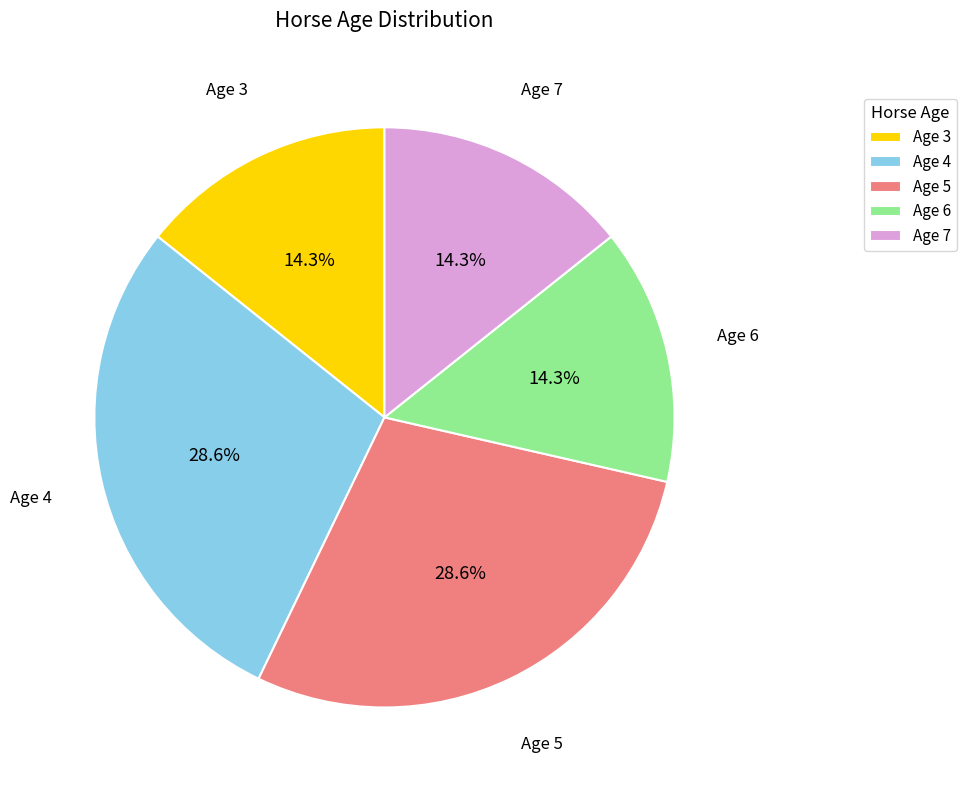

To the nearest percent, what is the difference between the largest and smallest slice percentages?

14%